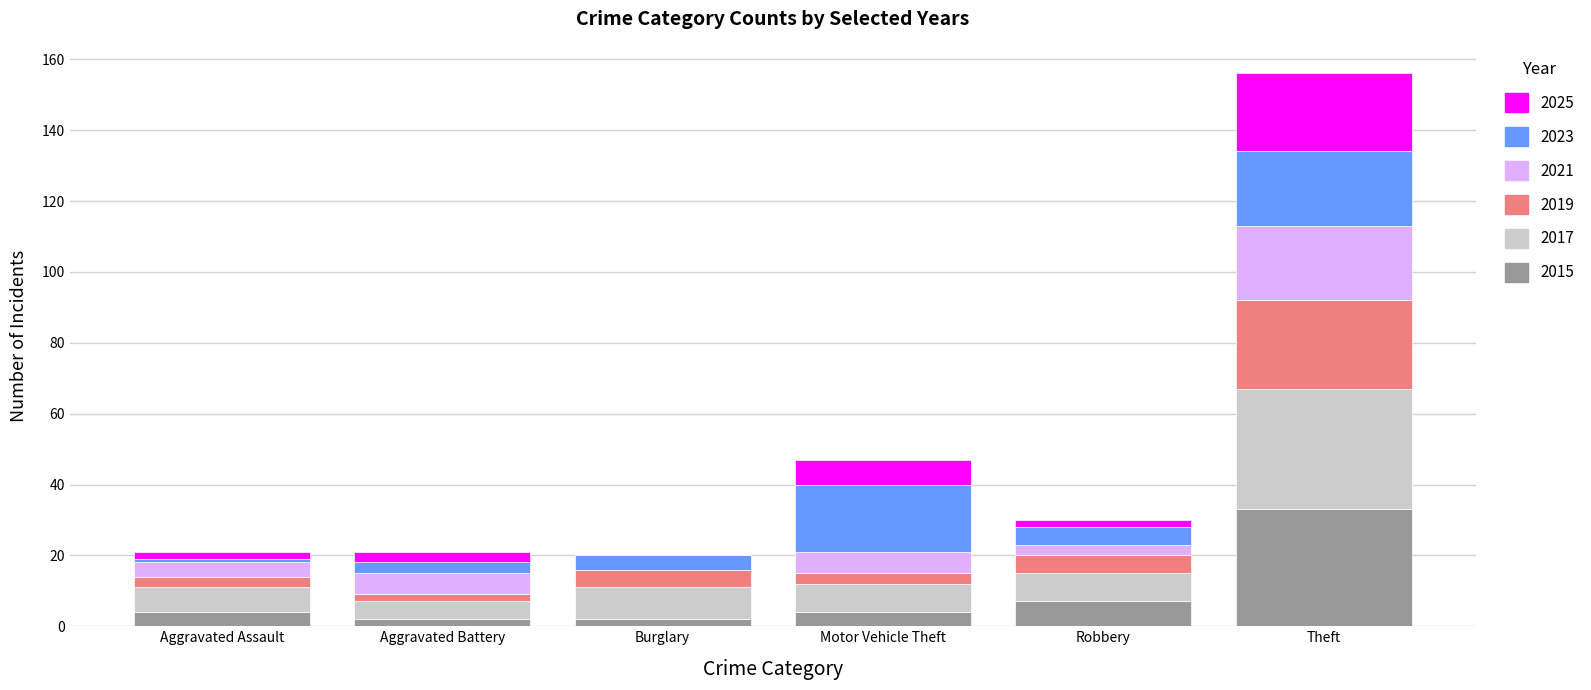

At which category is the sum across all series the highest?

Theft